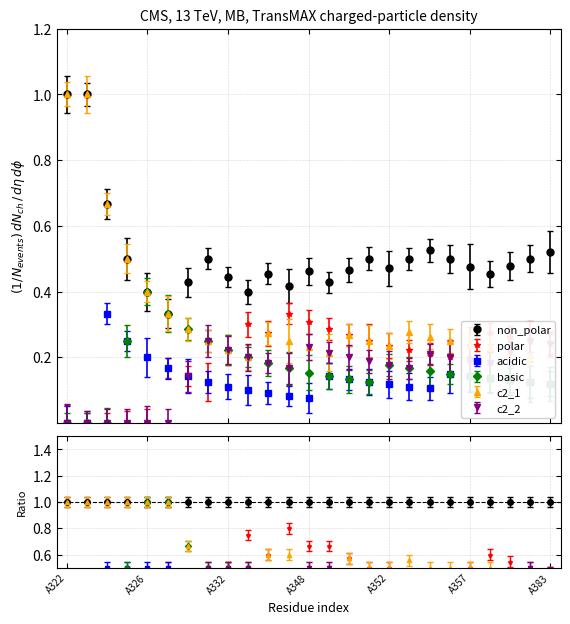

True or false: non_polar and c2_2 cross at least once.

False